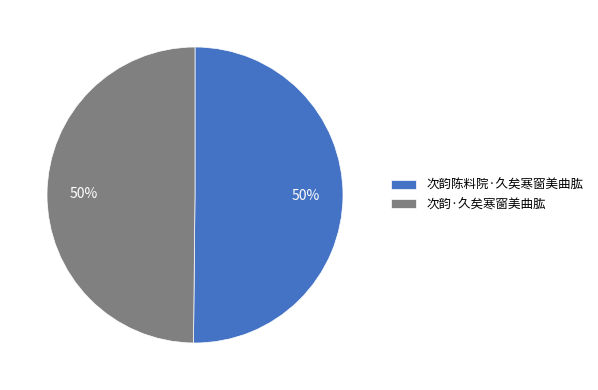

To the nearest percent, what percentage of the pie is 次韵陈料院·久矣寒窗美曲肱?

50%